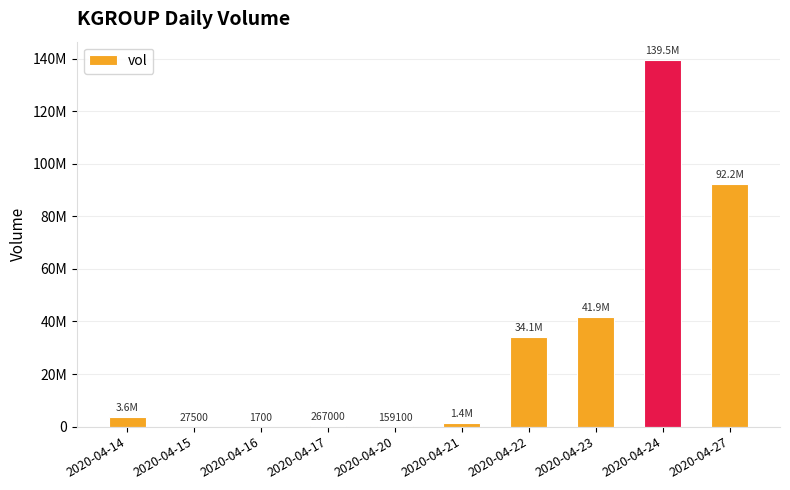

List the labels in order of value, largest first.

2020-04-24, 2020-04-27, 2020-04-23, 2020-04-22, 2020-04-14, 2020-04-21, 2020-04-17, 2020-04-20, 2020-04-15, 2020-04-16